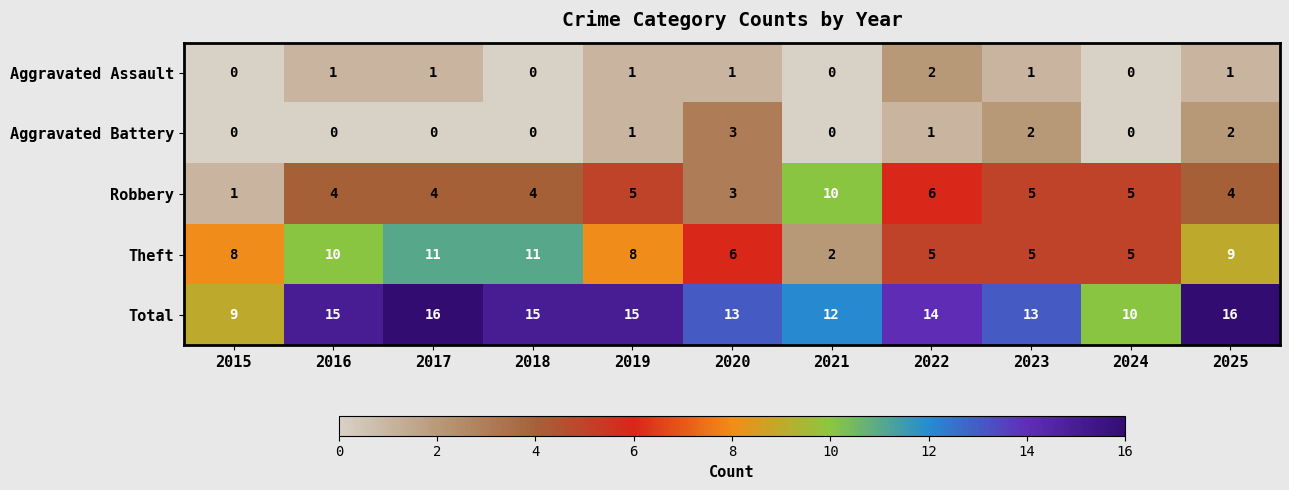

Count the Aggravated Battery values in the range 0 to 2.

10